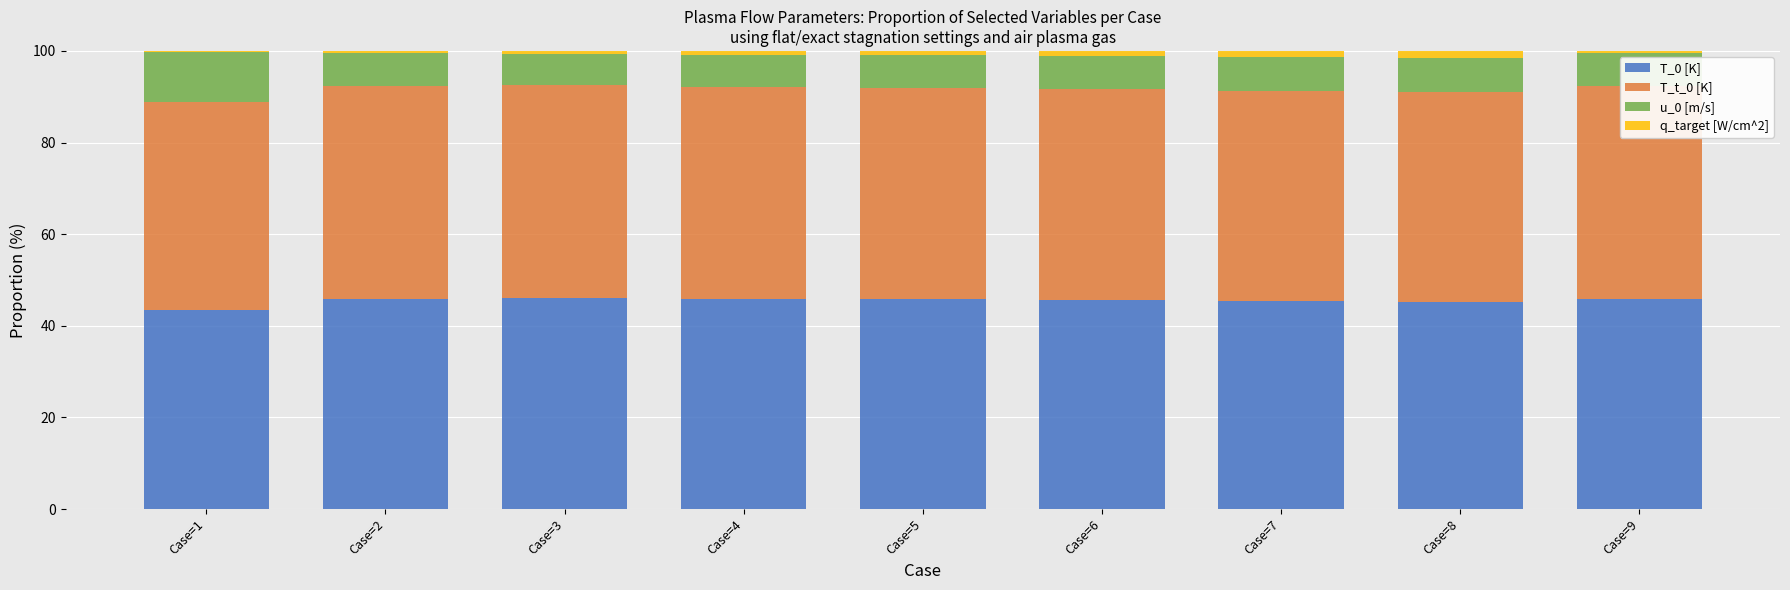

Where is T_0 [K] nearest to the value 44?

Case=1